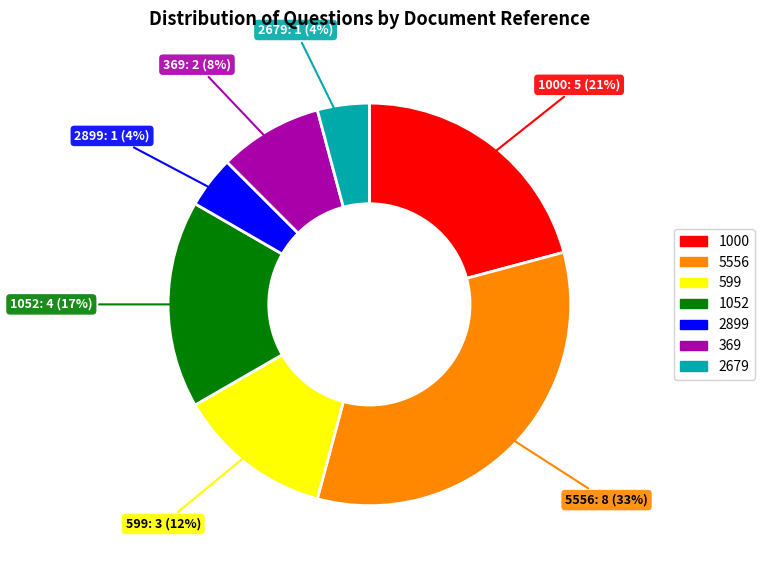

Does 369 represent more than half of the total?

No